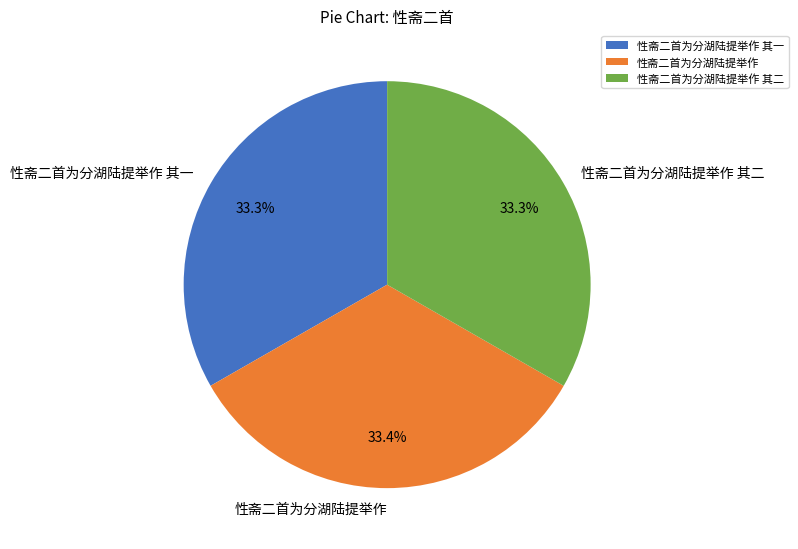

To the nearest percent, what portion does 性斋二首为分湖陆提举作 represent?

33%